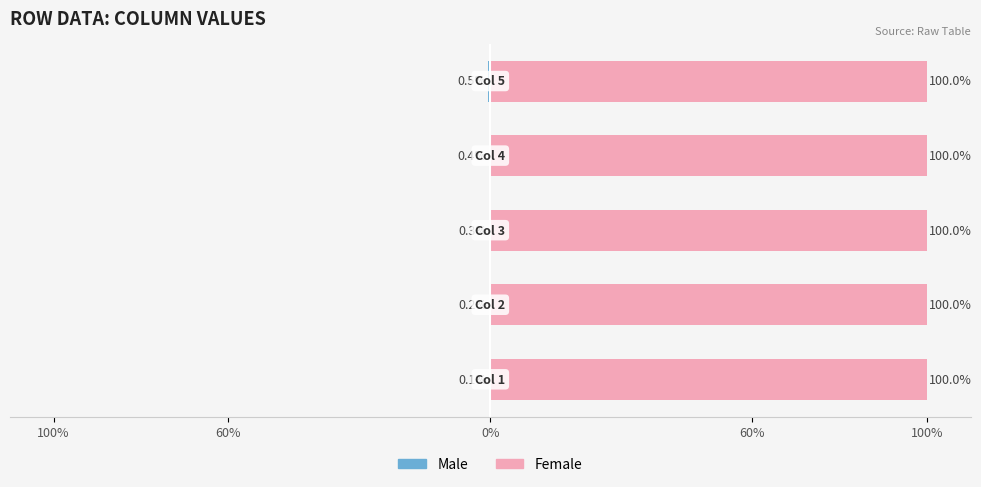

Count the number of categories in the chart.

5